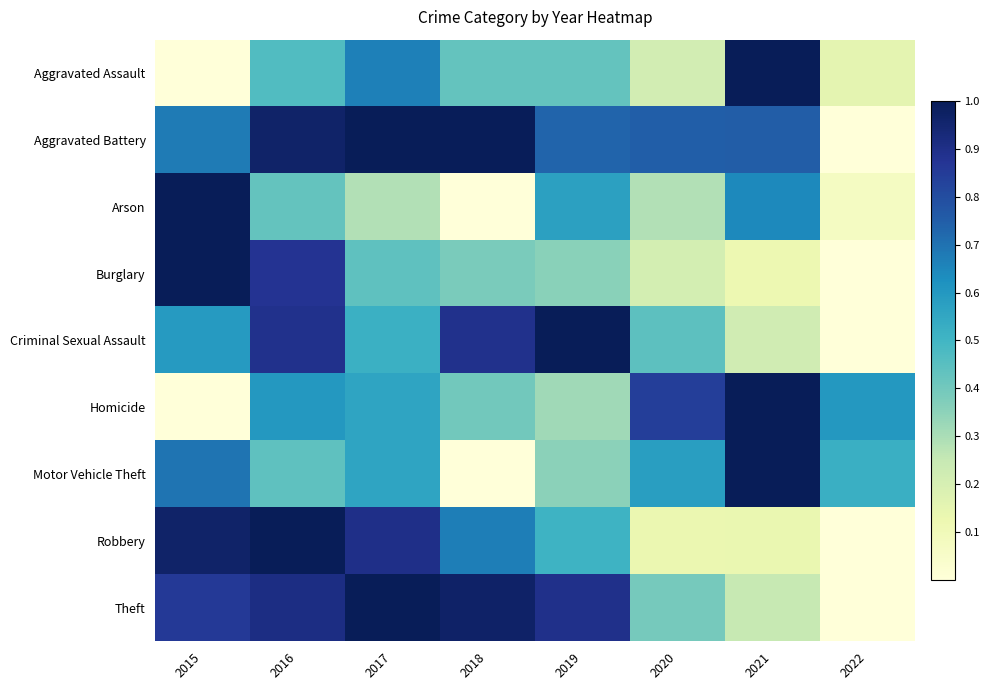

List the series in order of their peak value, highest first.

Theft, Burglary, Robbery, Aggravated Battery, Aggravated Assault, Motor Vehicle Theft, Criminal Sexual Assault, Homicide, Arson